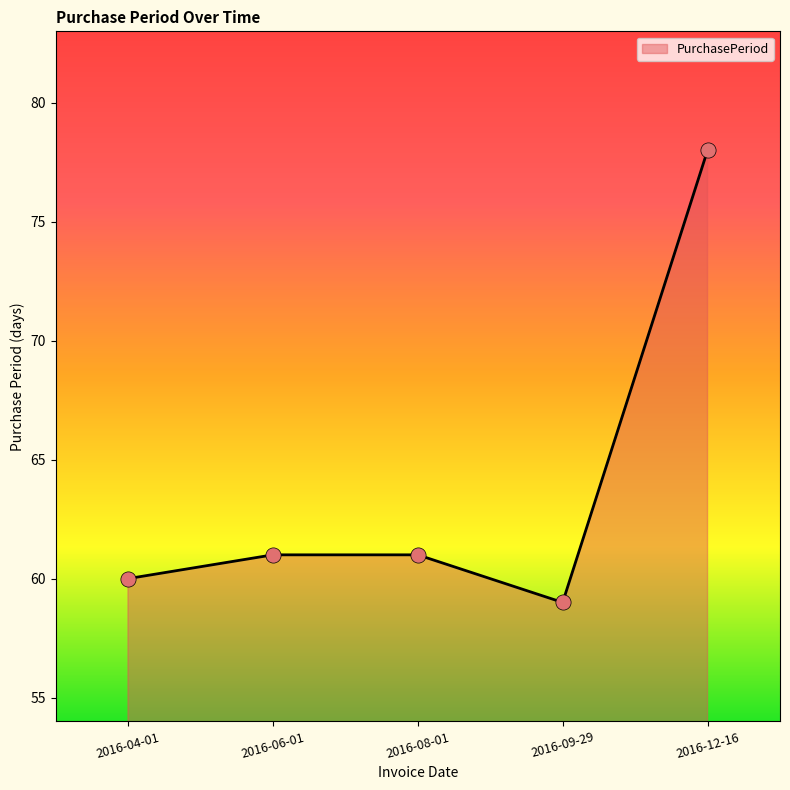

What is the ratio of the value at 2016-04-01 to the value at 2016-09-29?

1.0